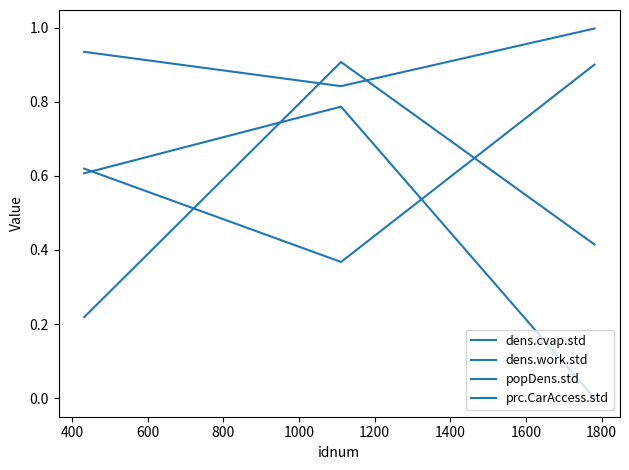

Where is dens.work.std nearest to the value 0?

400